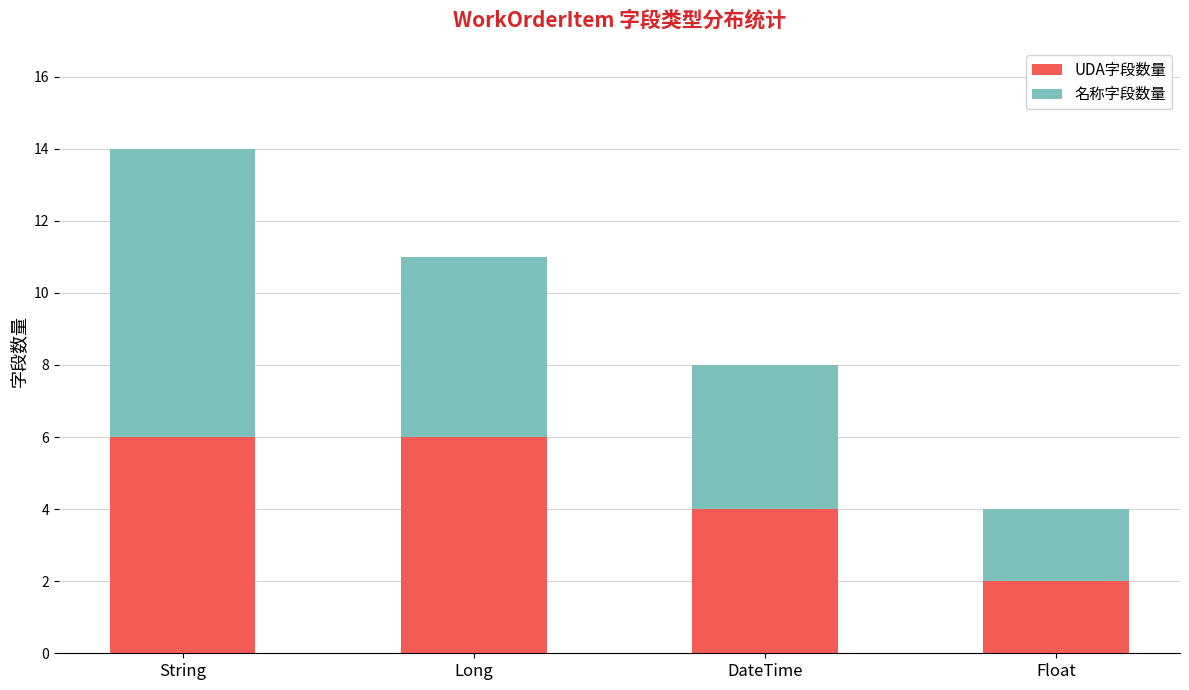

True or false: UDA字段数量 has a value of 4 at DateTime.

True